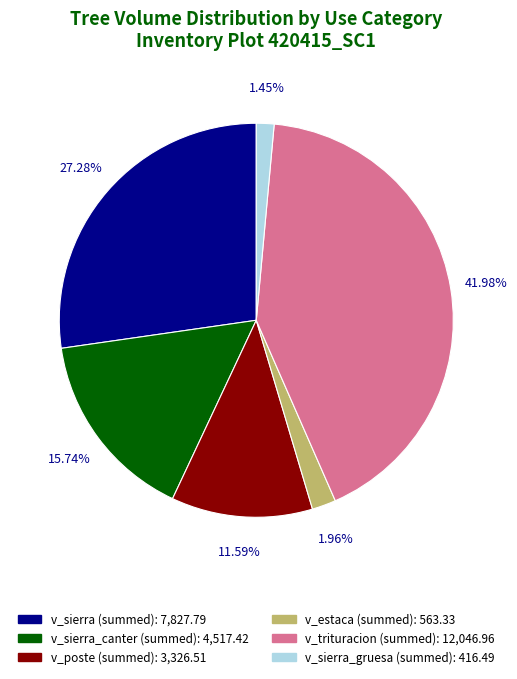

Is there any slice that represents more than half of the pie?

No